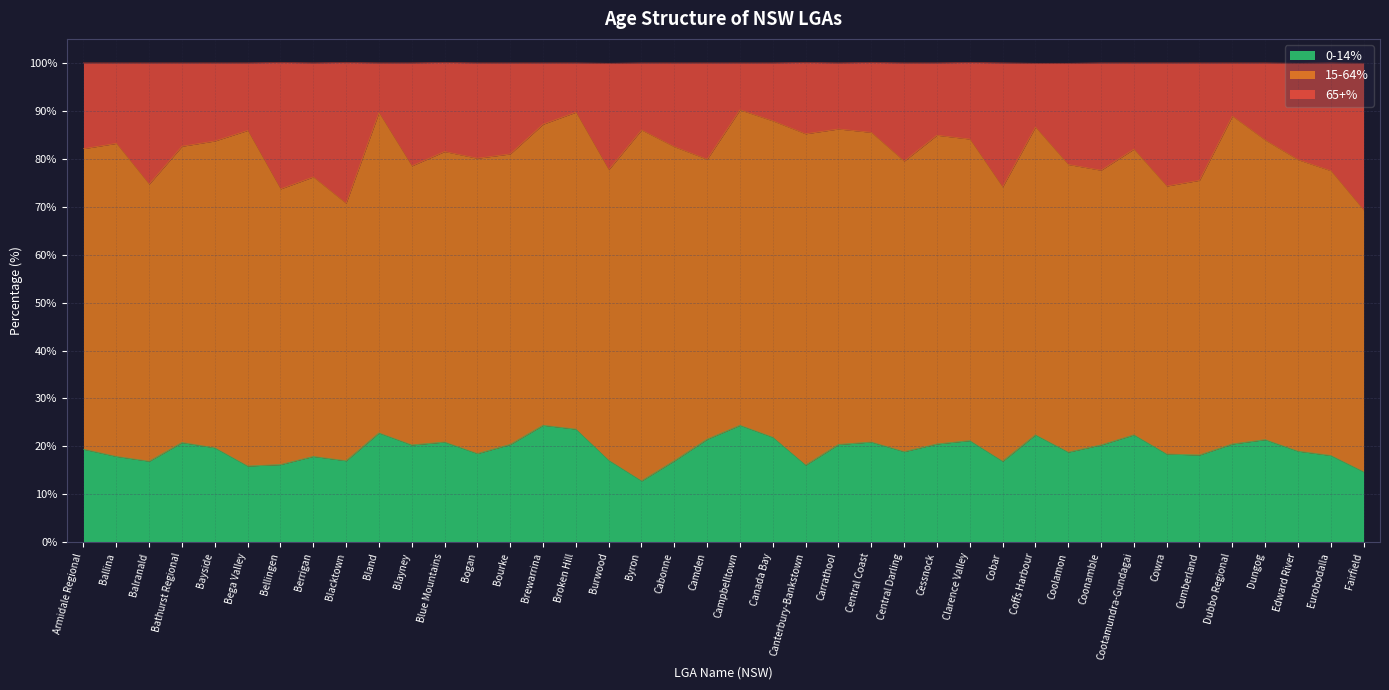

Is it true that 0-14% equals 22.1 at Canterbury-Bankstown?

False